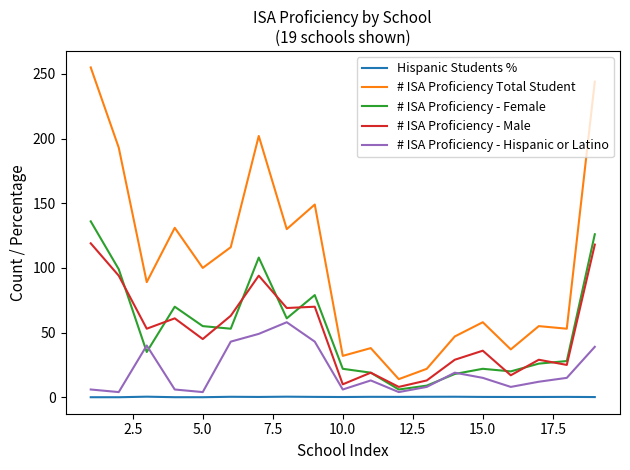

Which series has the largest total across all categories?

# ISA Proficiency Total Student